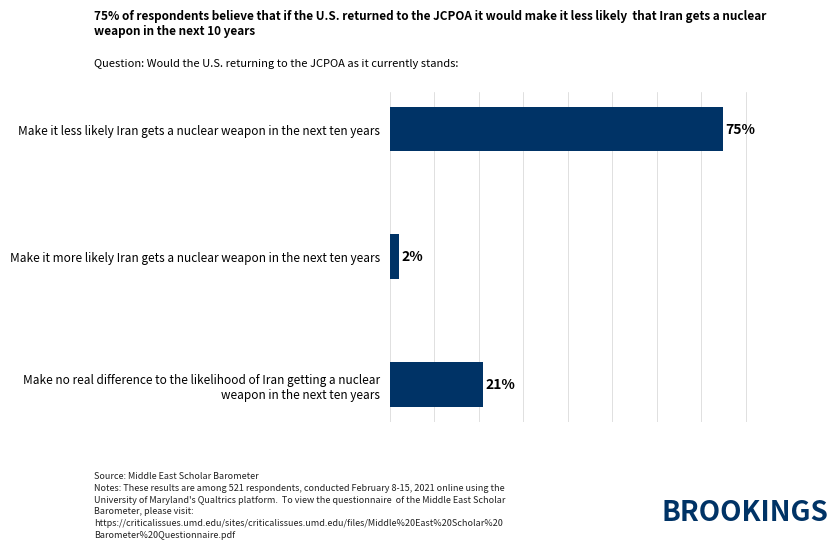

Which has a higher value, Make it more likely Iran gets a nuclear weapon in the next ten years or Make it less likely Iran gets a nuclear weapon in the next ten years?

Make it less likely Iran gets a nuclear weapon in the next ten years